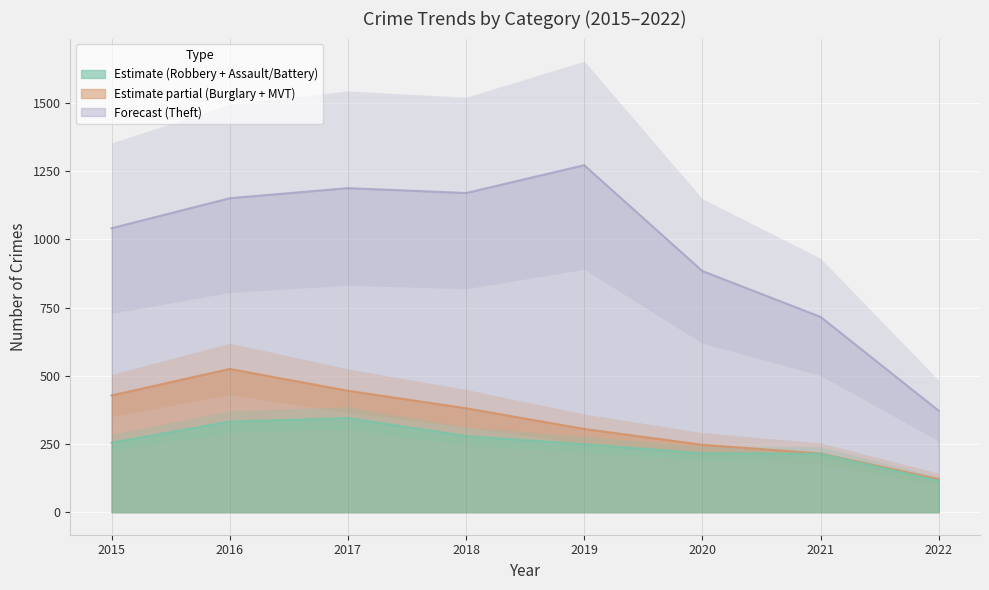

What is the difference between the highest and lowest values at 2018?

1098